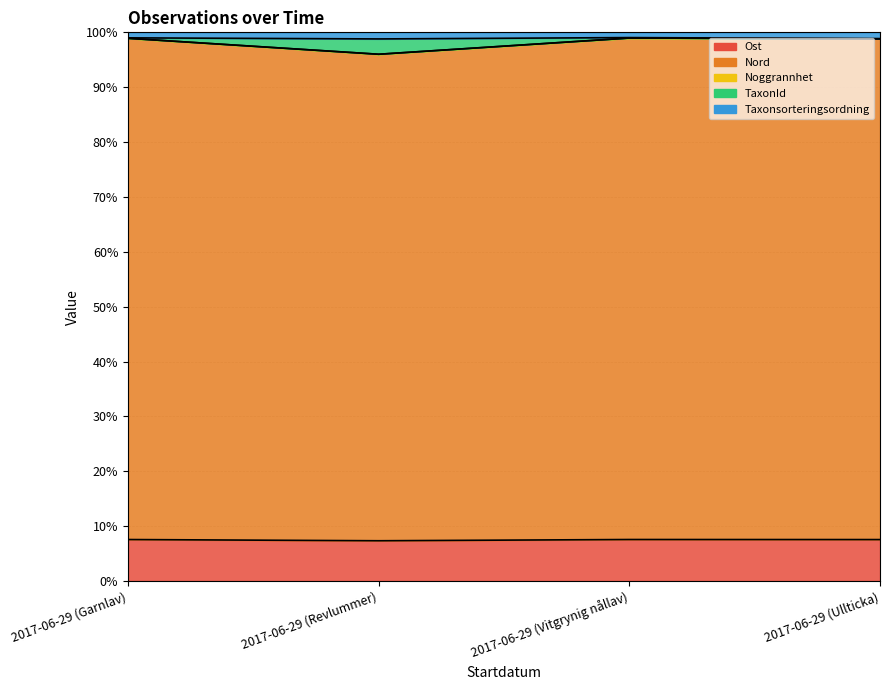

What is the difference between the maximum and second lowest values in the TaxonId series?

0.1